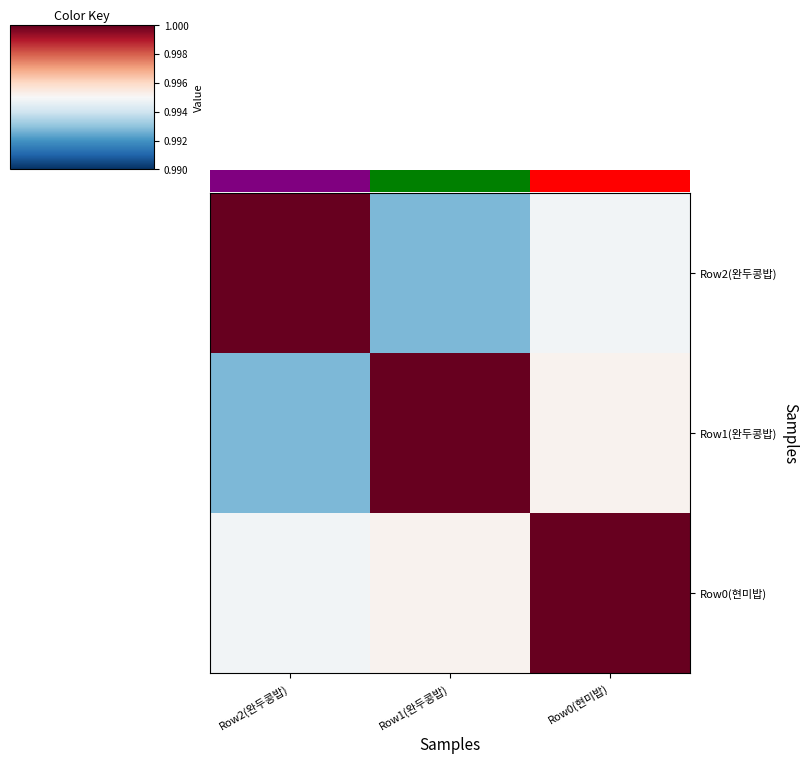

List the series in order of their peak value, highest first.

Row2(완두콩밥), Row1(완두콩밥), Row0(현미밥)